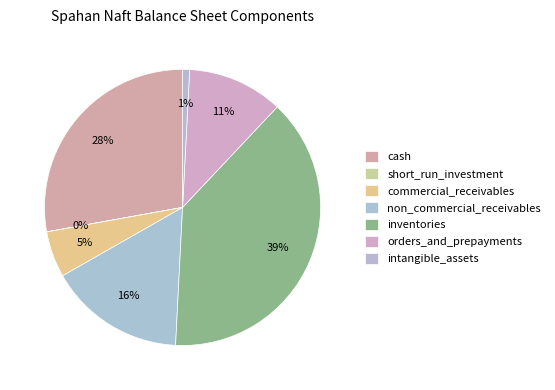

To the nearest percent, what is the average slice percentage?

14%